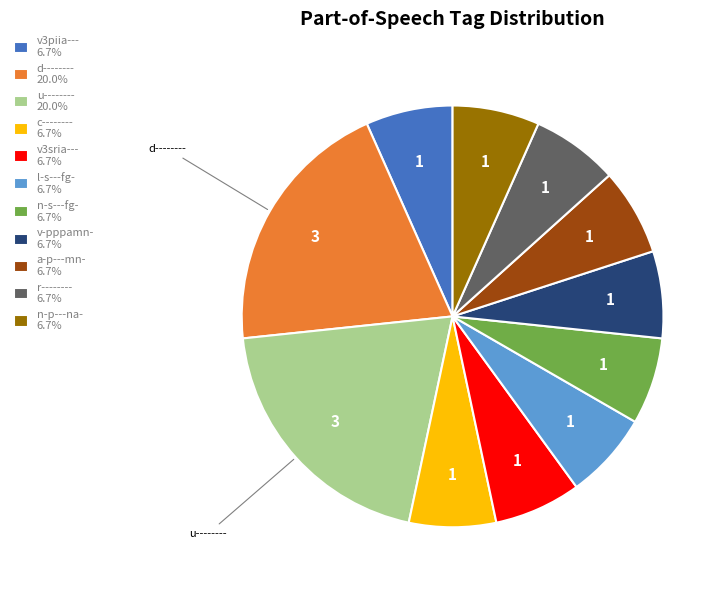

Do a-p---mn- 6.7% and n-s---fg- 6.7% together represent more than half of the pie?

No